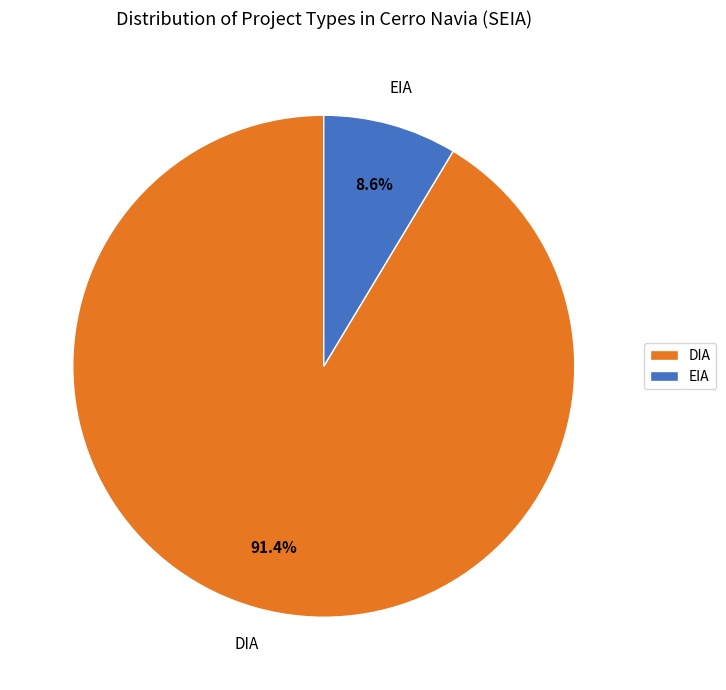

The DIA slice represents 80% of the pie. True or false?

False